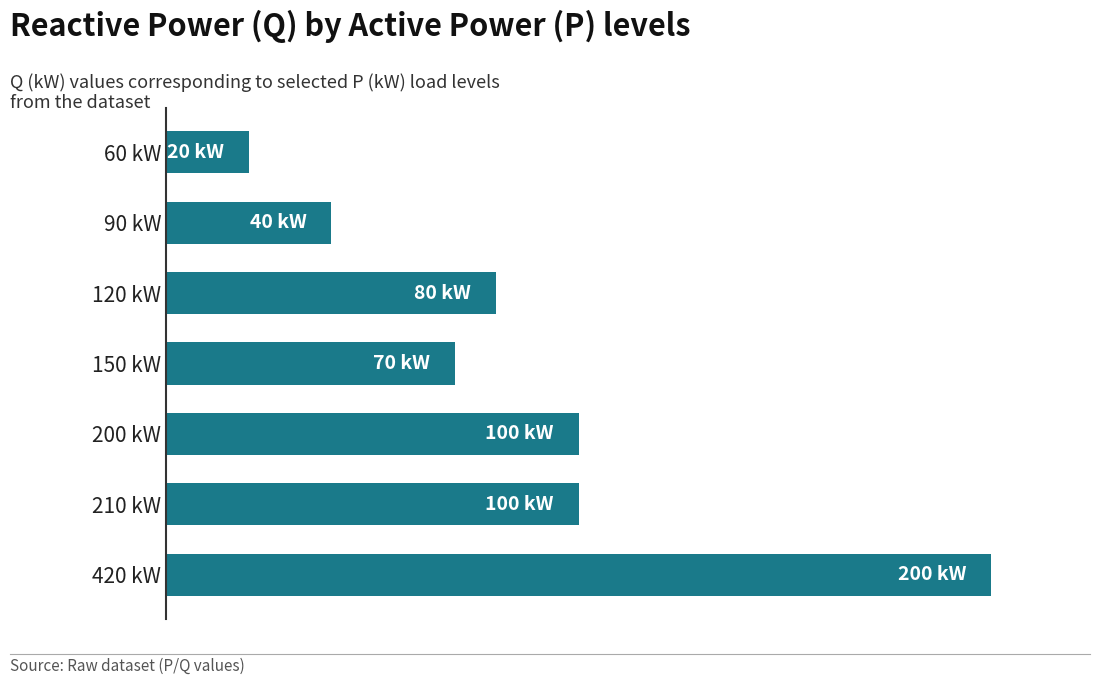

Does the chart contain any negative values?

No